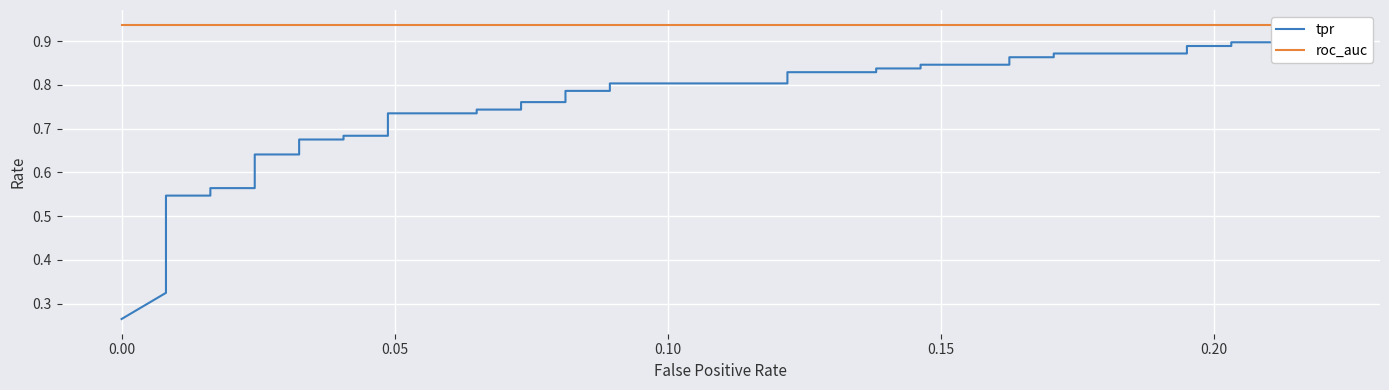

Rank the series by their average value, from highest to lowest.

roc_auc, tpr